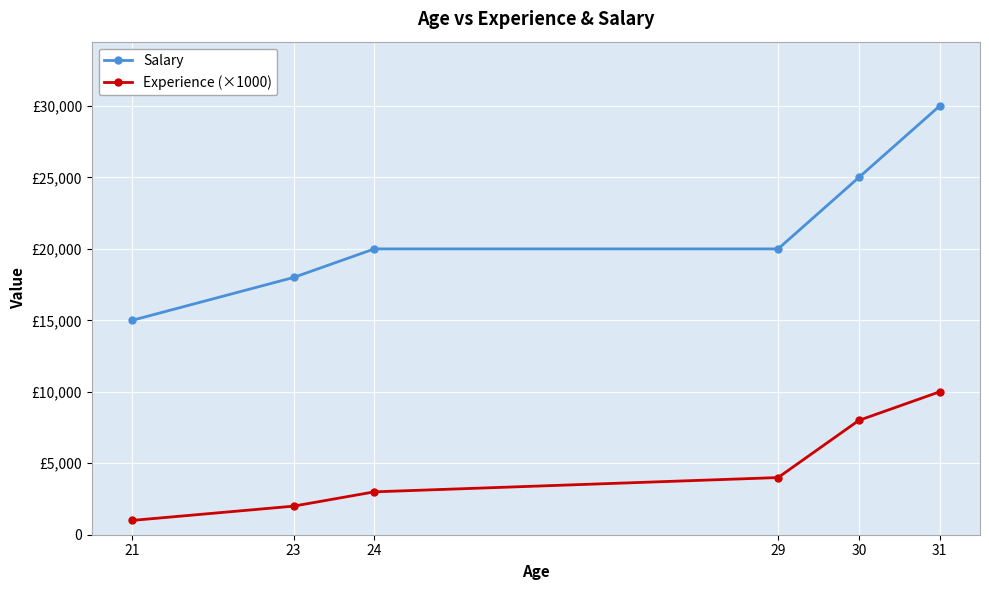

What are all the series names shown in the legend?

Salary, Experience (×1000)